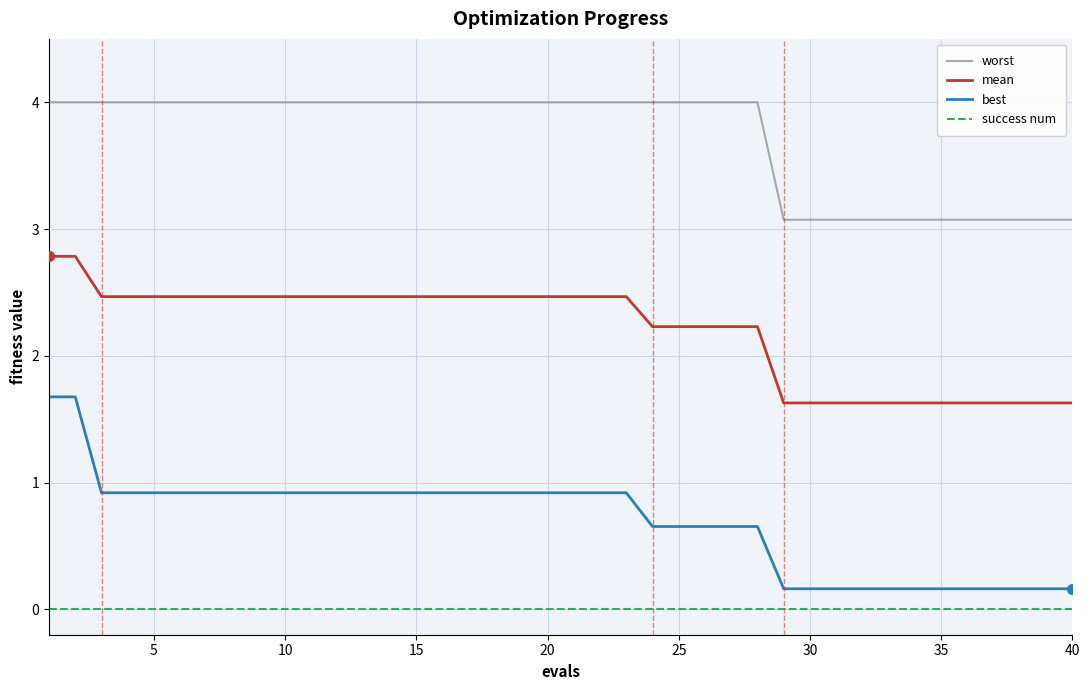

True or false: worst and best cross at least once.

False